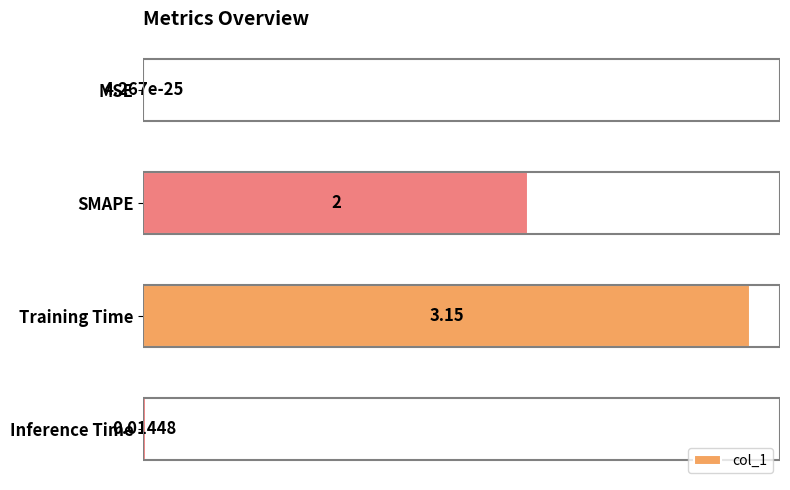

Between MSE and SMAPE, which is larger?

SMAPE